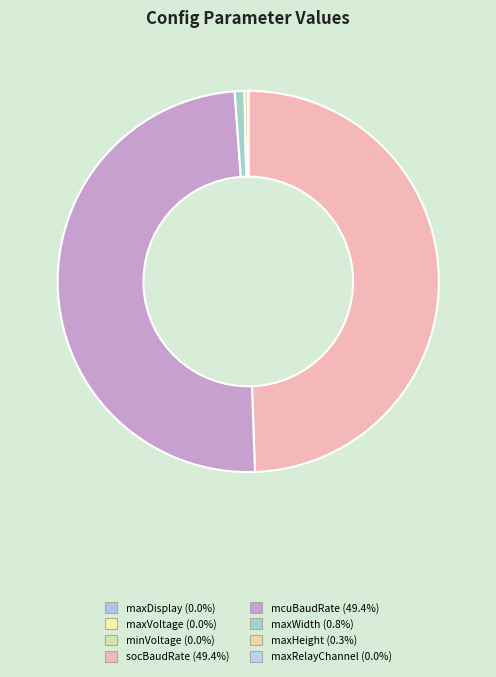

Is maxWidth the majority of the pie?

No